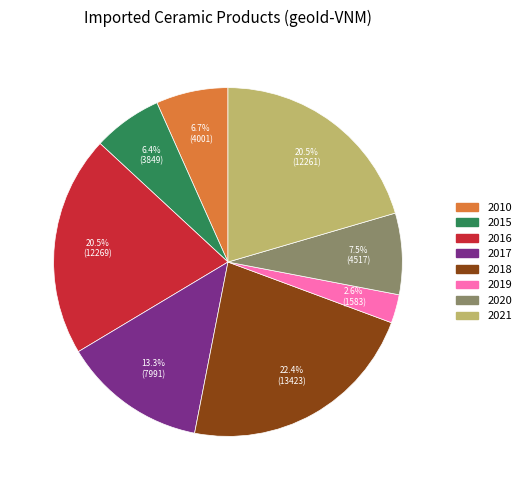

Do 2021 and 2017 together represent more than half of the pie?

No